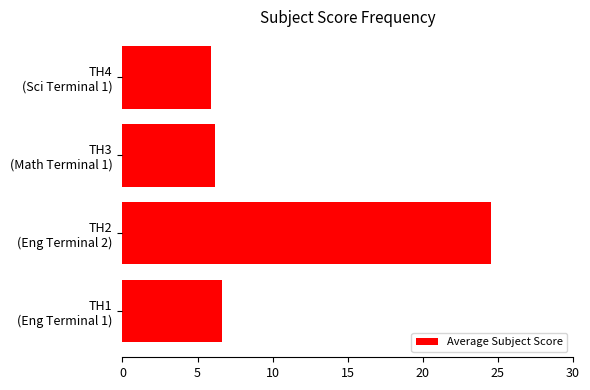

Which category has the highest value across all series?

TH2
(Eng Terminal 2)